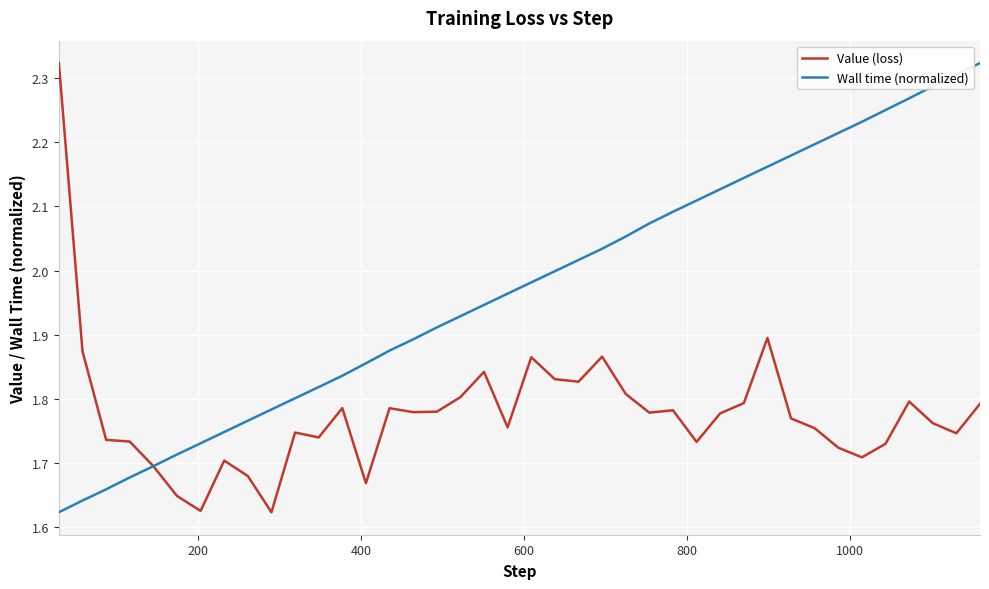

Rank the series by their average value, from highest to lowest.

Wall time (normalized), Value (loss)